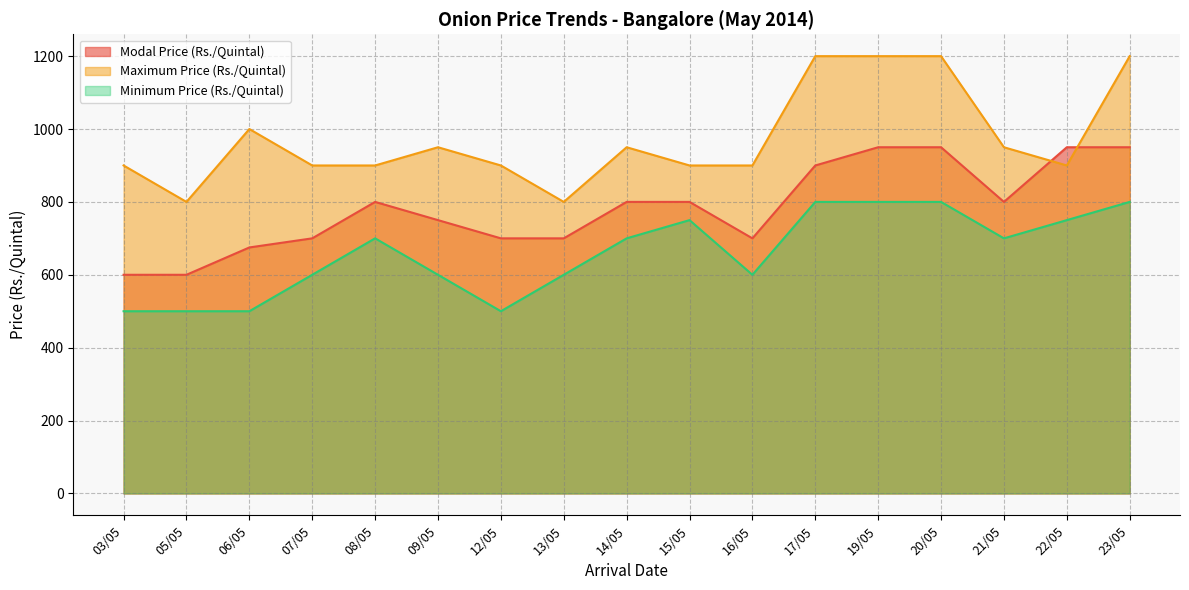

Which series has the largest total across all categories?

Maximum Price (Rs./Quintal)